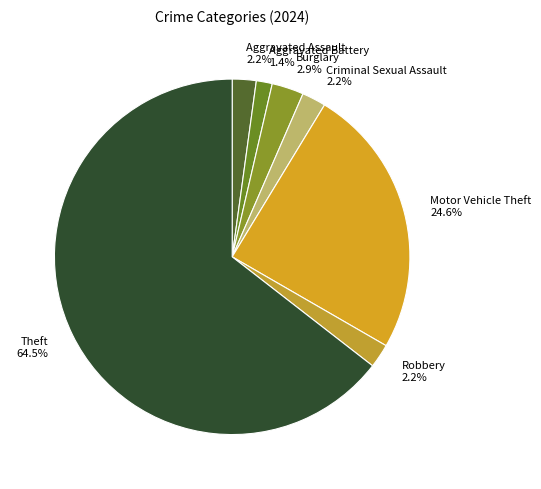

How much of the chart is everything except Aggravated Battery?

98.6%